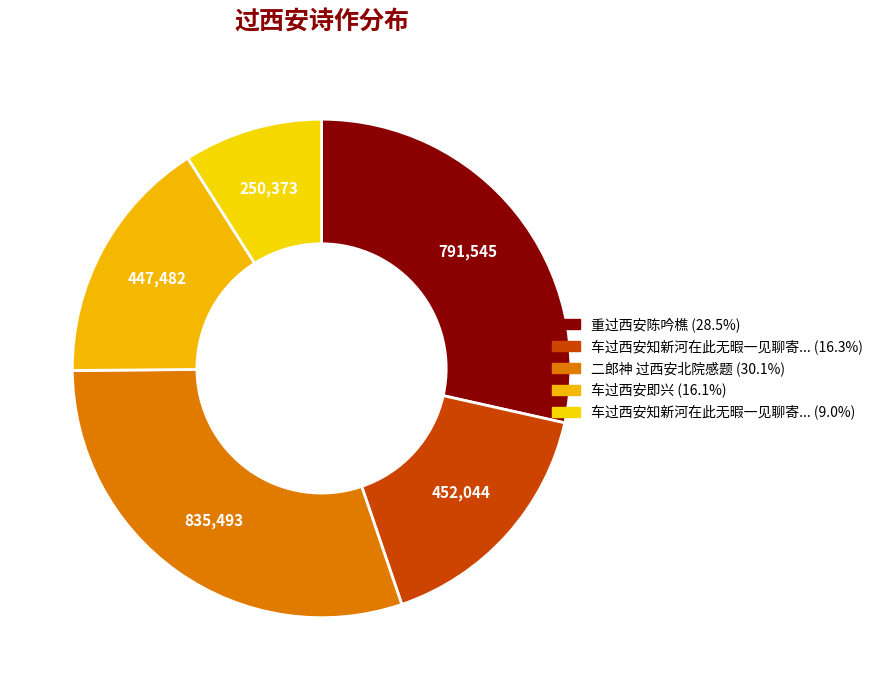

To the nearest percent, what is the difference between the largest and smallest slice percentages?

21%